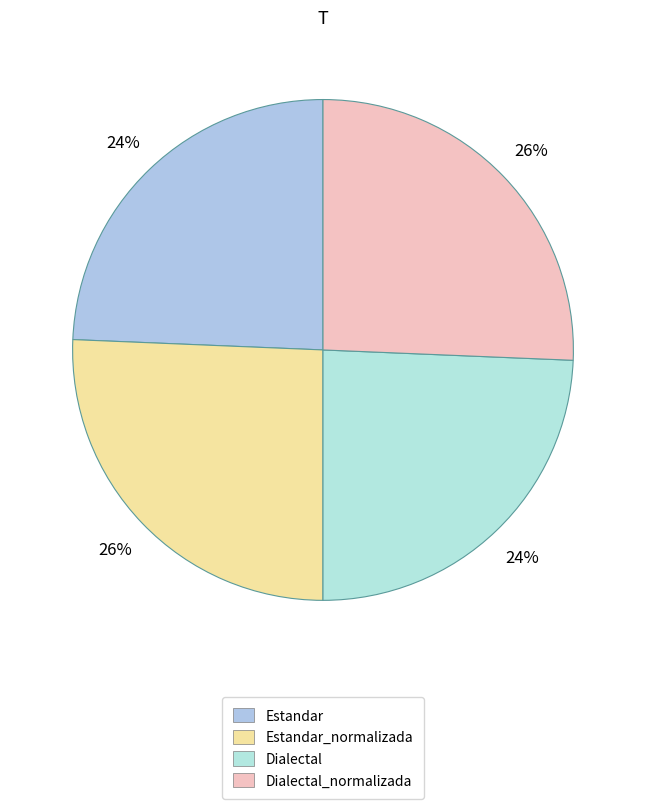

True or false: Dialectal_normalizada accounts for 26% of the total.

True